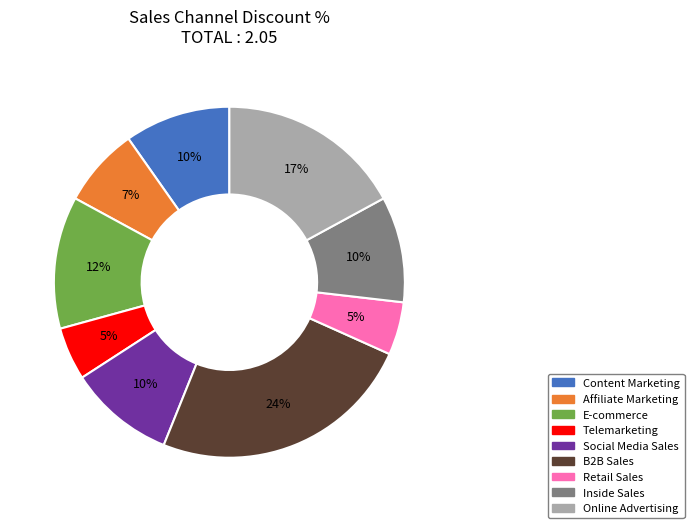

To the nearest percent, what is the difference between the Content Marketing and Retail Sales slice percentages?

5%